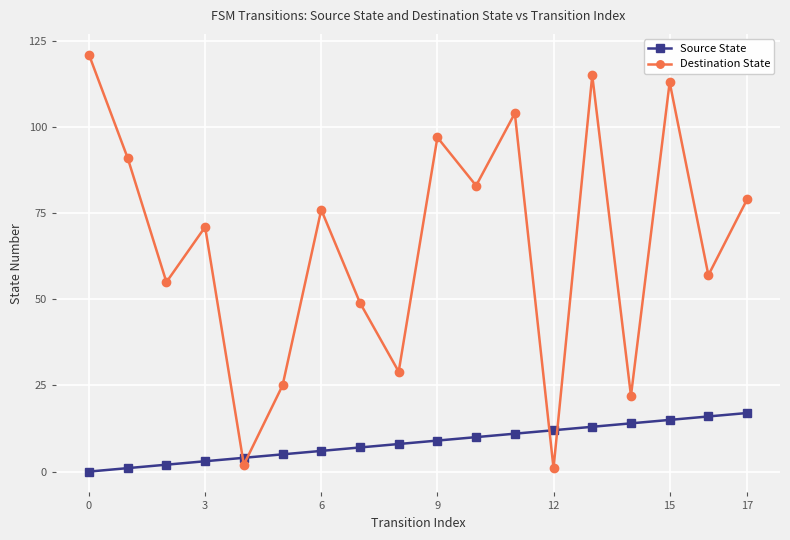

Rank the series by their average value, from highest to lowest.

Destination State, Source State